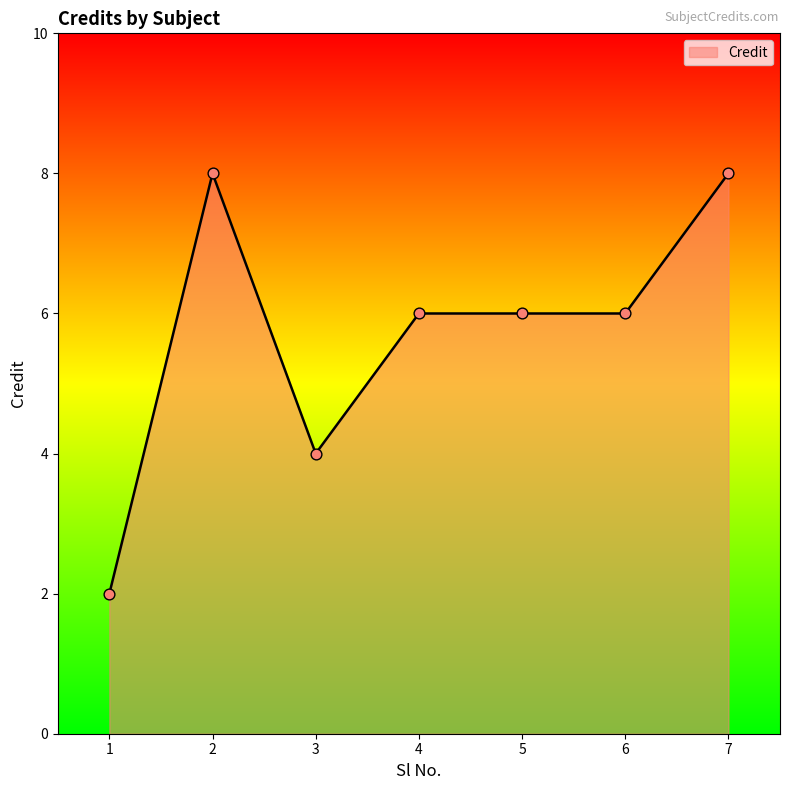

What is the ratio of the value at 3 to the value at 4?

0.7